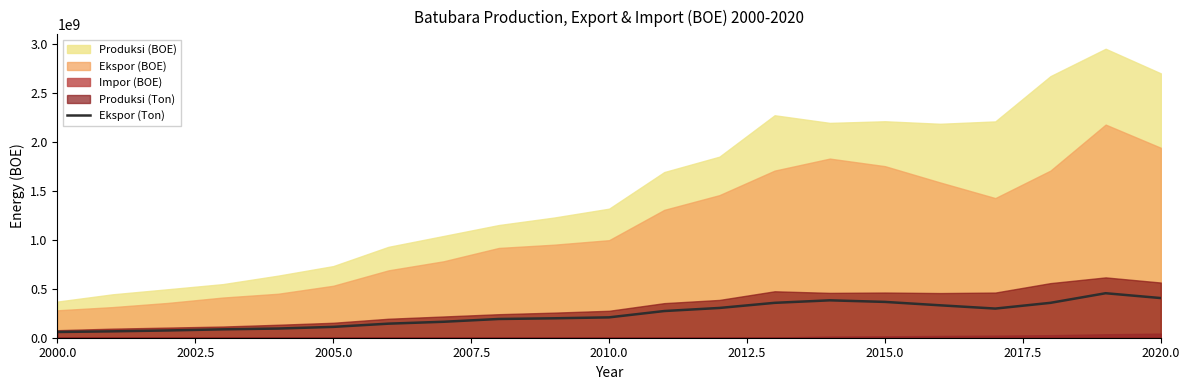

Reading left to right, extract all data points from this chart.

58460492	65281086	74177926	85680621	93758806	110789700	143632865	163000000	191430218	198366000	208000000	272671351	304051216	356357973	381972830	365849610	331128438	297741135	356394687	454500164	405052868